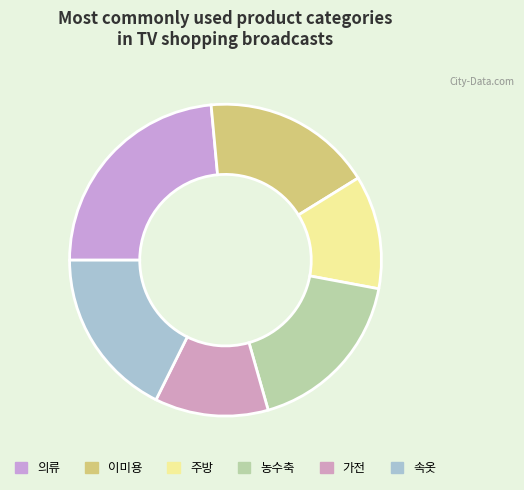

Do 가전 and 속옷 together represent more than half of the pie?

No